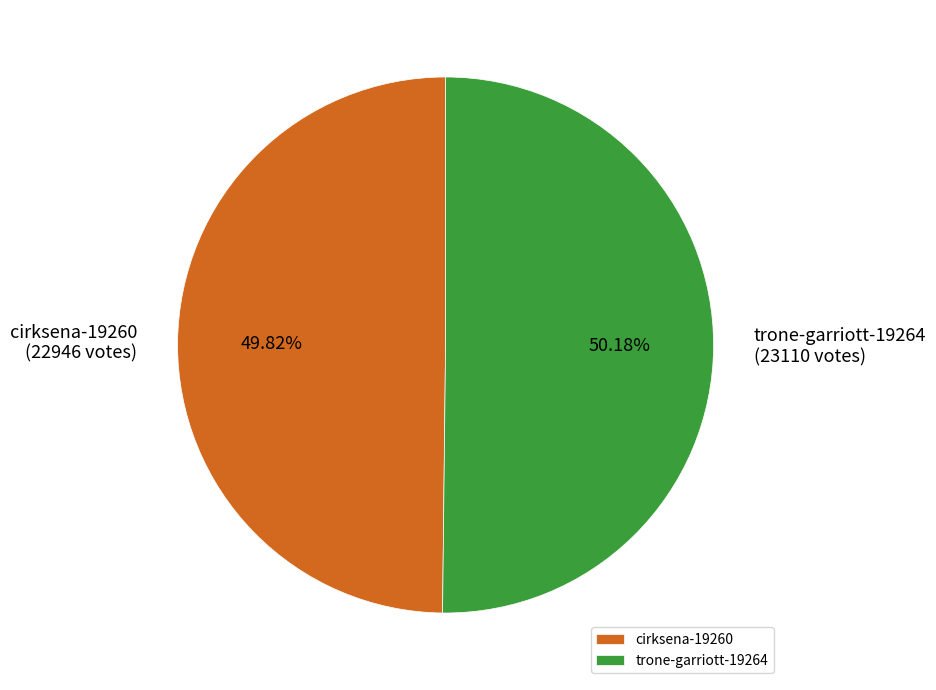

Is the sum of cirksena-19260 and trone-garriott-19264 greater than half?

Yes